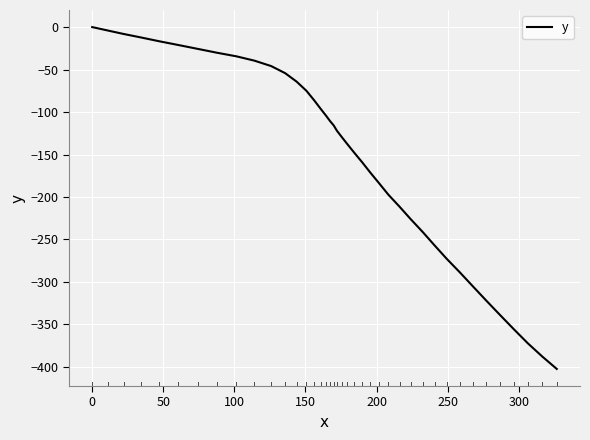

What is the difference between the maximum and minimum values?

402.4